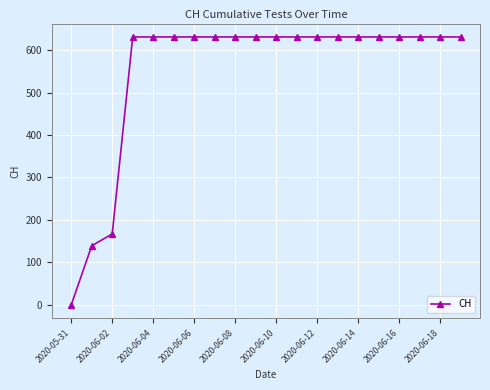

What is the value of the 7th point from the left?

631